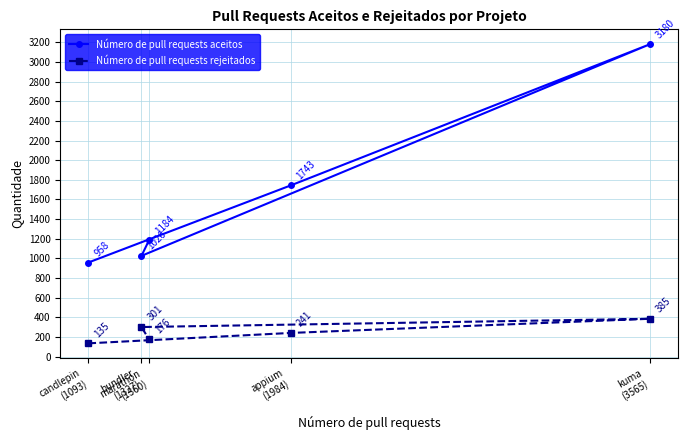

What is the label of the 5th point from the left?

kuma
(3565)